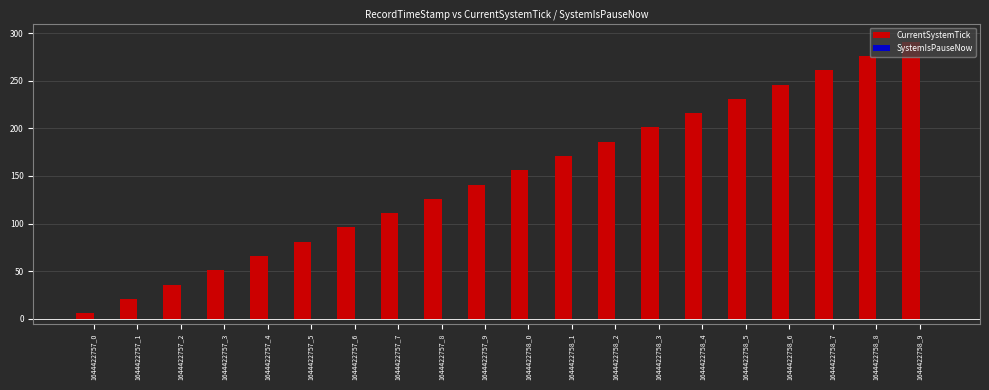

Are the bars horizontal?

No